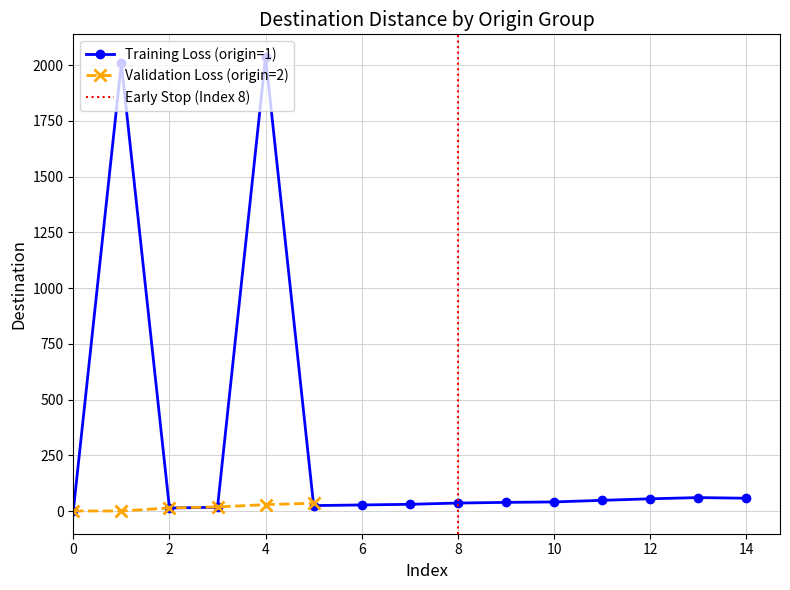

The value of Training Loss (origin=1) at 0 is 0.0. True or false?

True